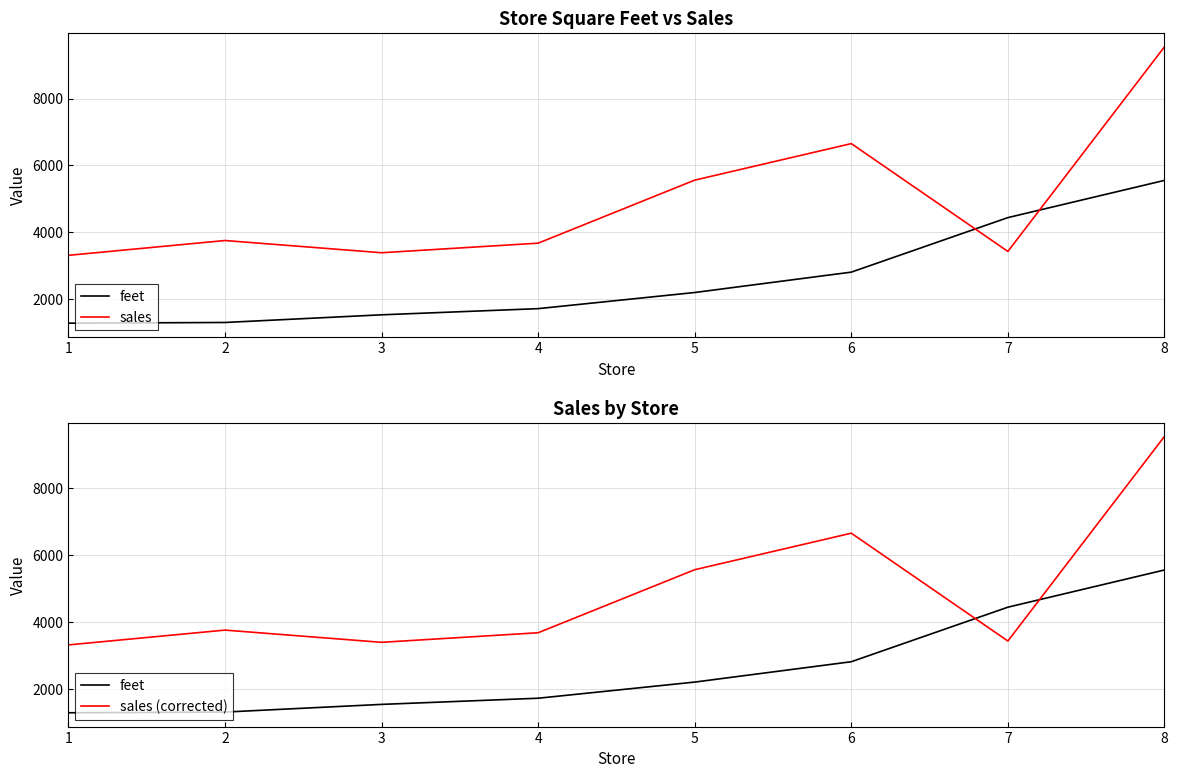

Reading left to right, transcribe all the data shown in this chart.

feet: 1=1292	2=1313	3=1542	4=1726	5=2208	6=2816	7=4444	8=5555
sales: 1=3318	2=3760	3=3395	4=3681	5=5563	6=6653	7=3434	8=9543
sales (corrected): 1=3318	2=3760	3=3395	4=3681	5=5563	6=6653	7=3434	8=9543